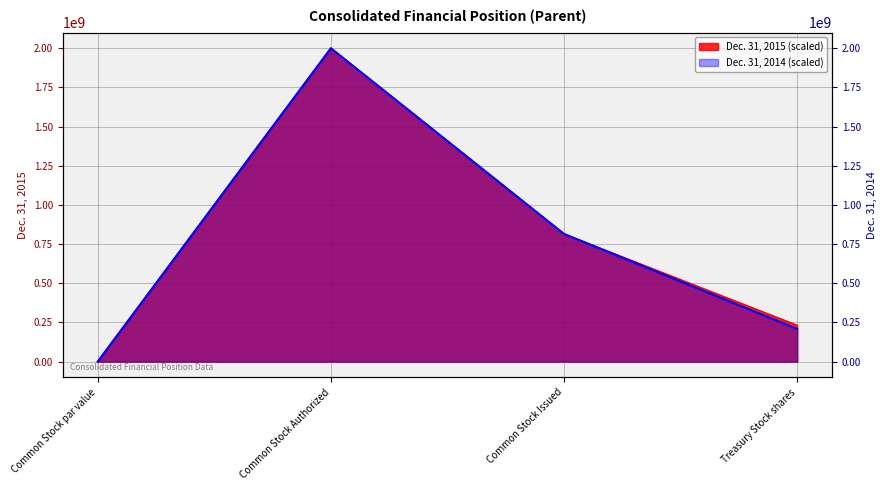

True or false: Dec. 31, 2014 (scaled) has more than 0 points higher than both neighbors.

True